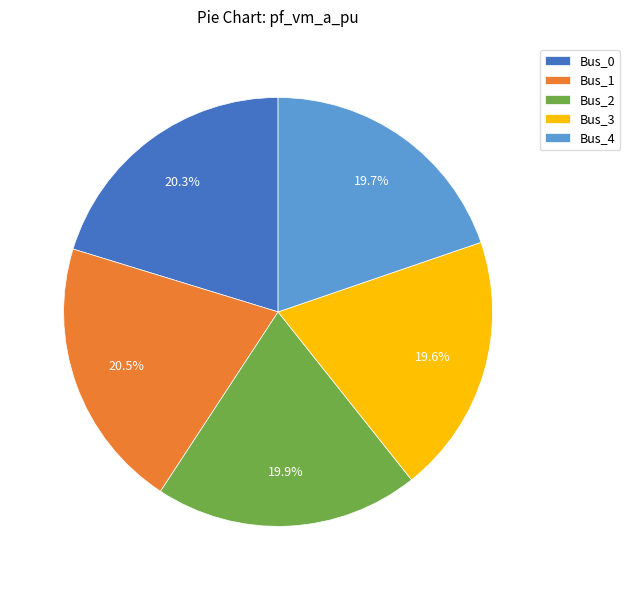

Is Bus_1 the majority of the pie?

No